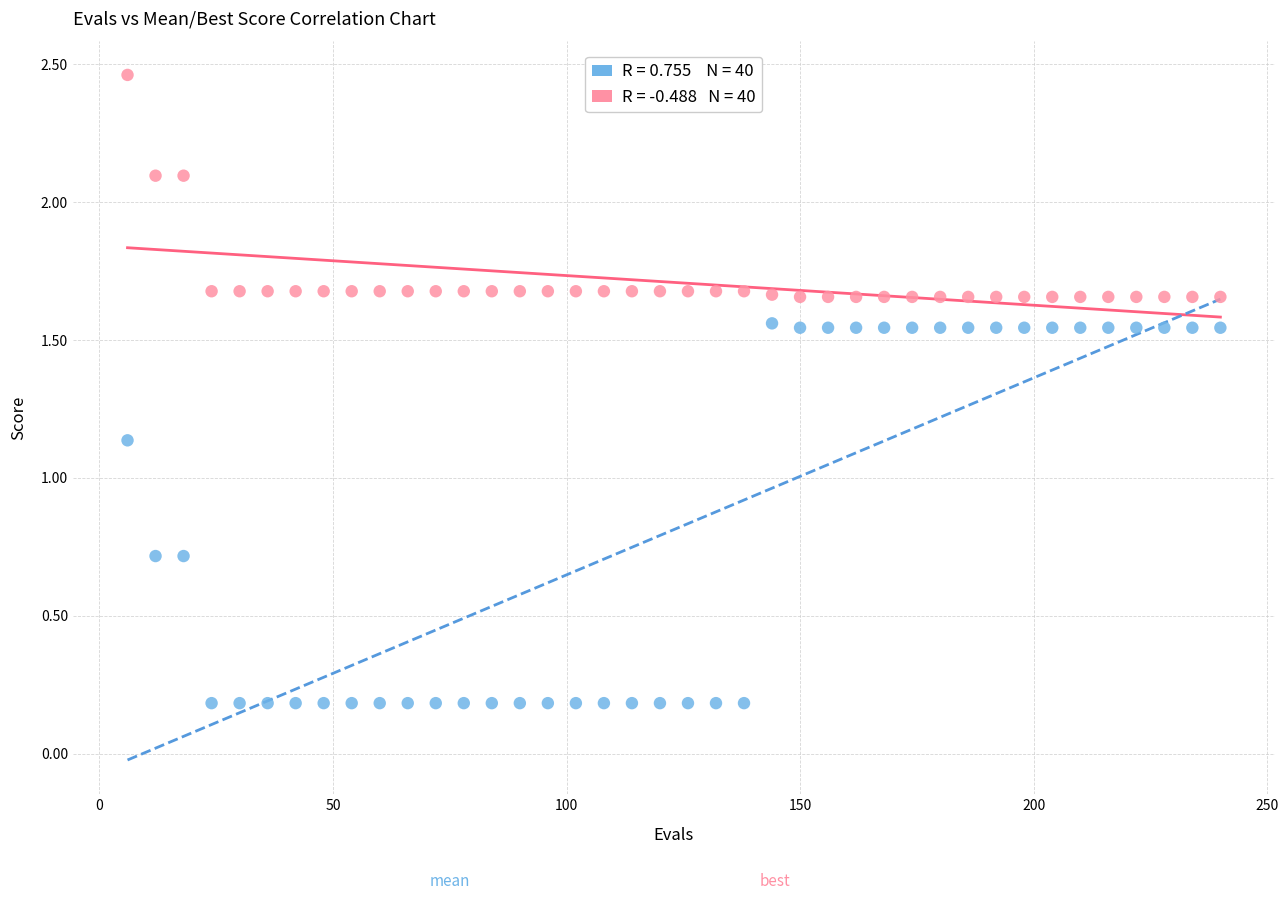

Across all data points, what is the range of X values (max minus min)?

234.0